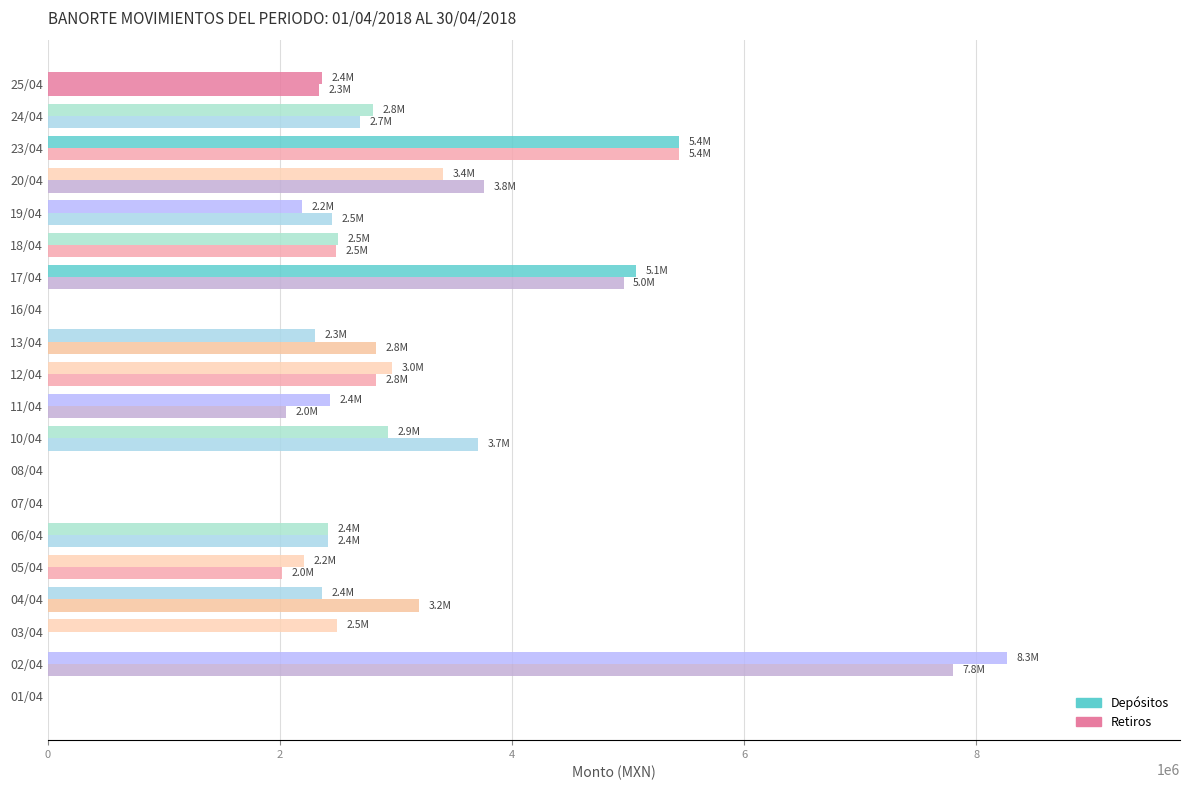

The Depositos series shows 630627 at 03/04. True or false?

False